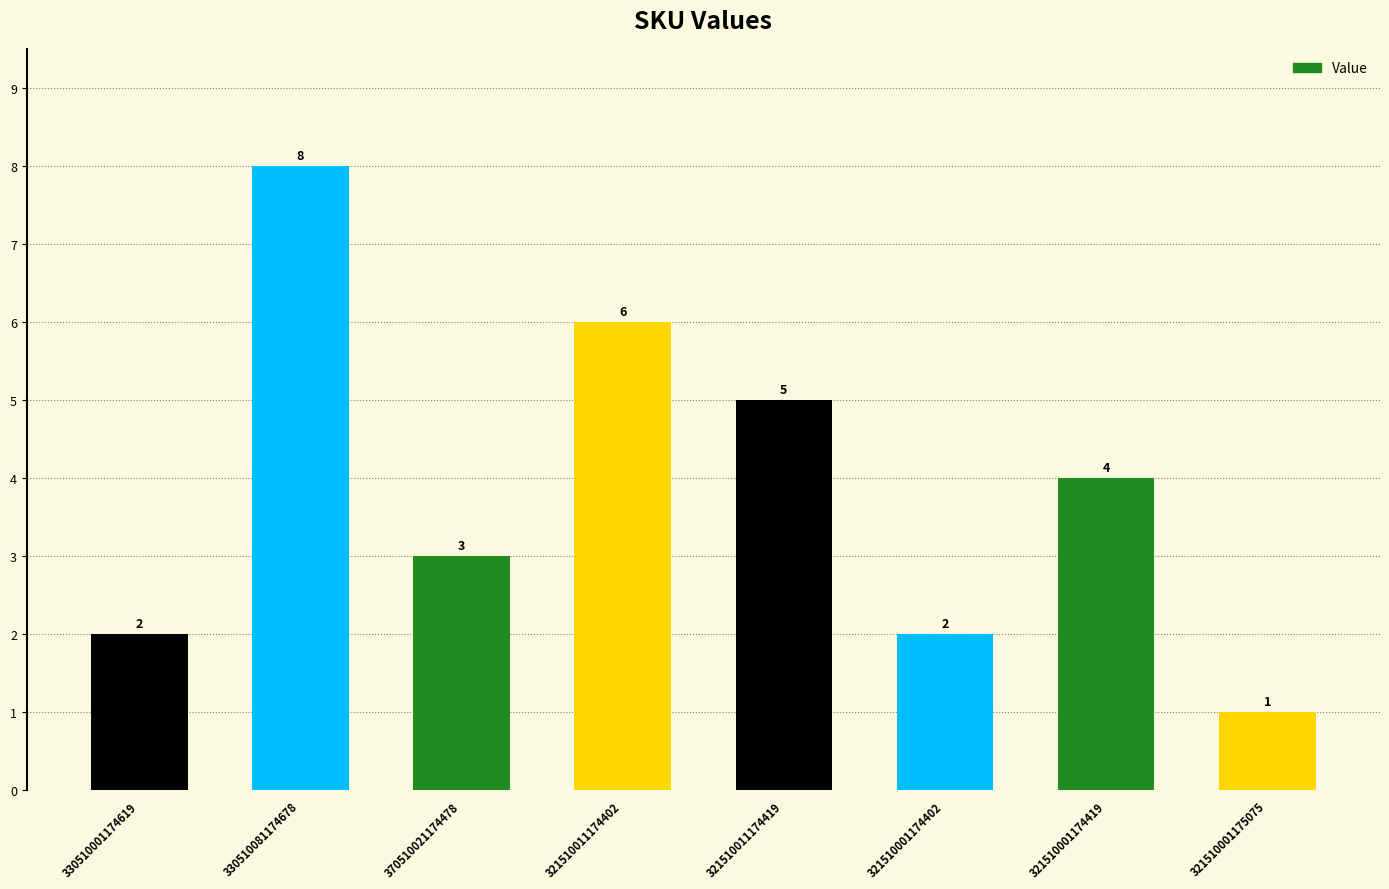

Is it true that the value at 321510011174402 is 6?

True